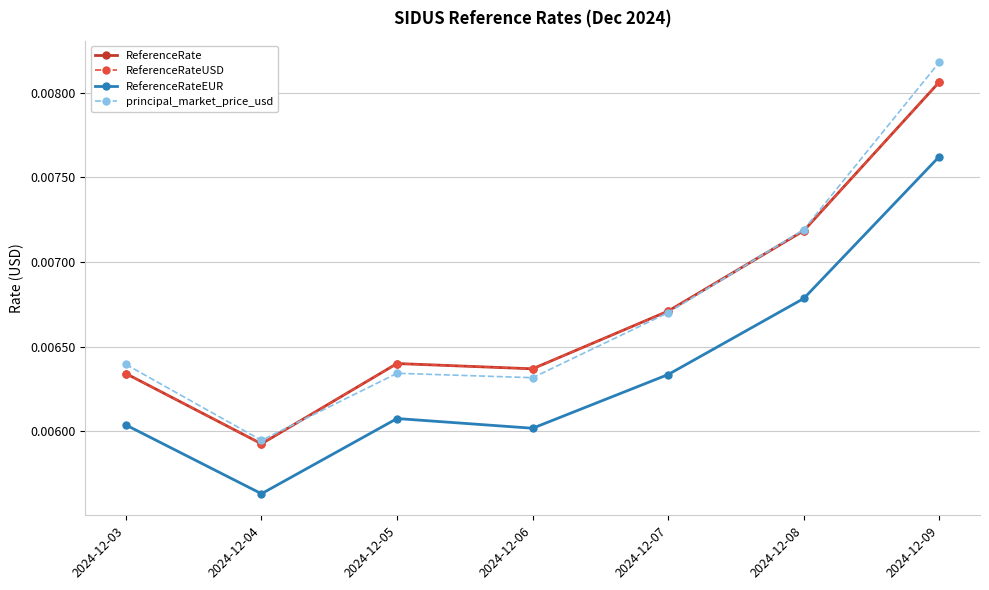

Is it true that ReferenceRateEUR equals 0.0 at 2024-12-04?

True